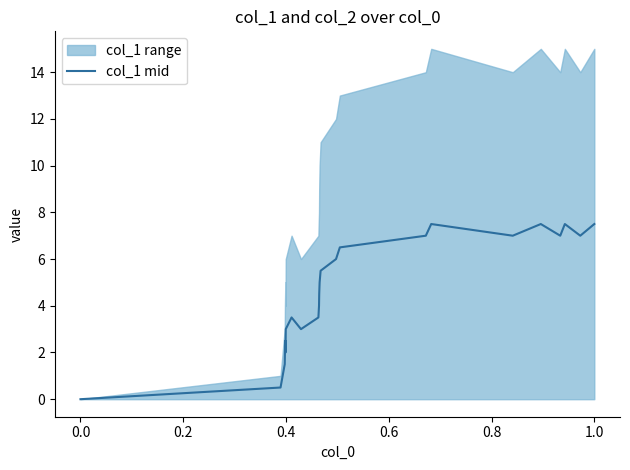

What is the value of the 23rd point from the left?

7.0